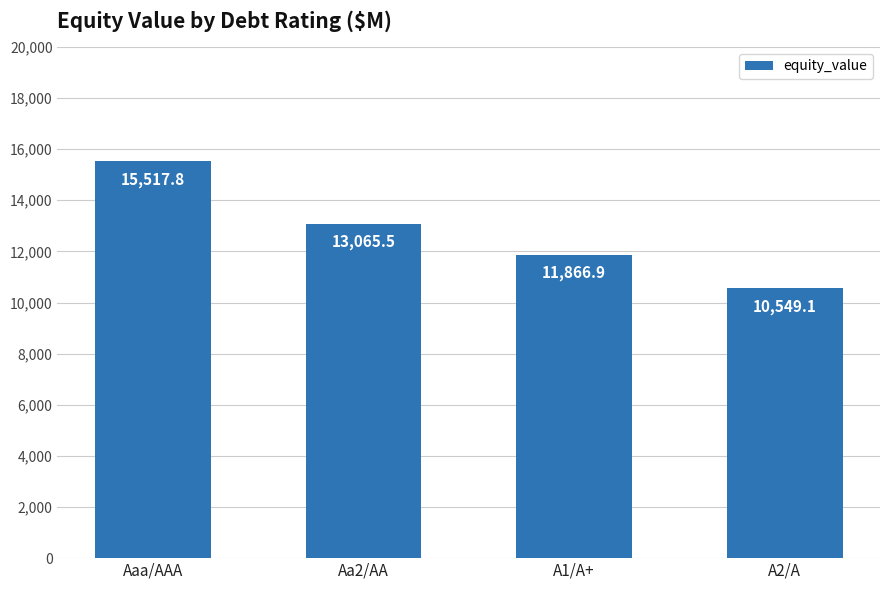

Rank the categories by value from highest to lowest.

Aaa/AAA, Aa2/AA, A1/A+, A2/A